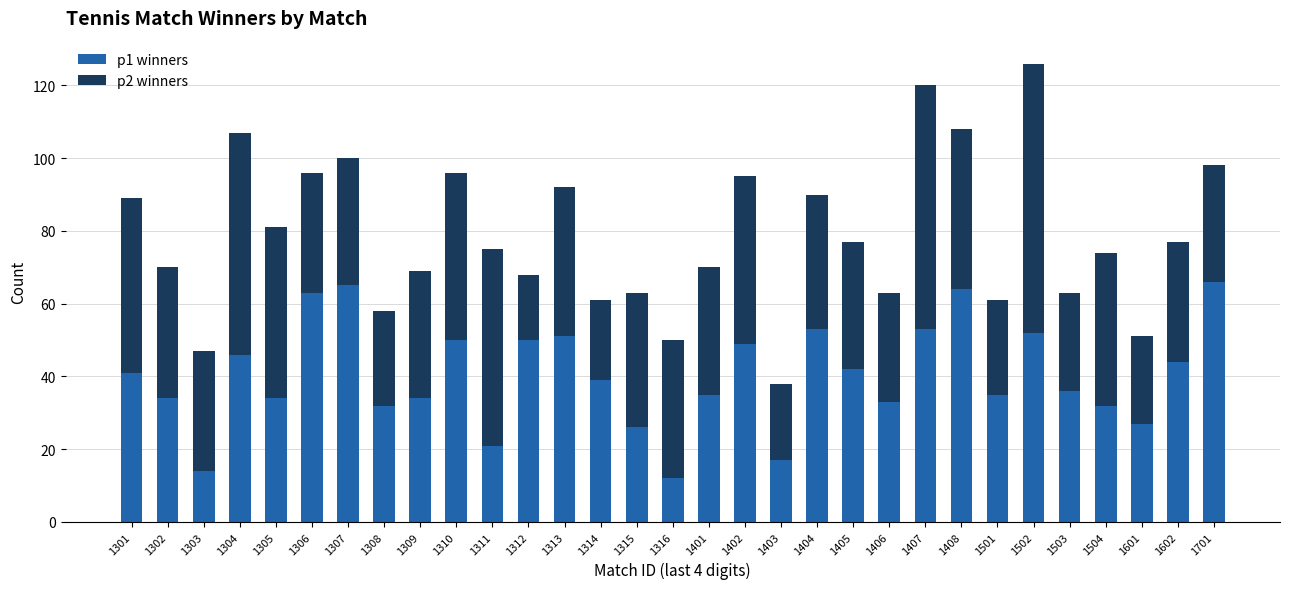

What is the lowest value of the p1 winners series?

12